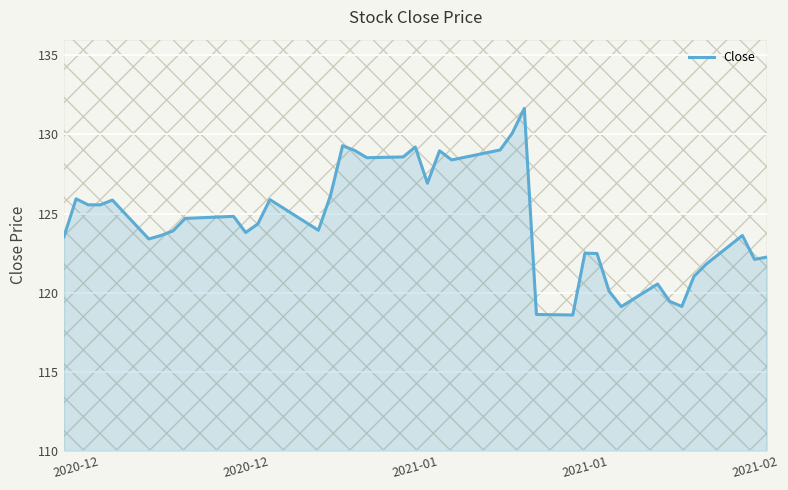

How many lines are shown in the chart?

1